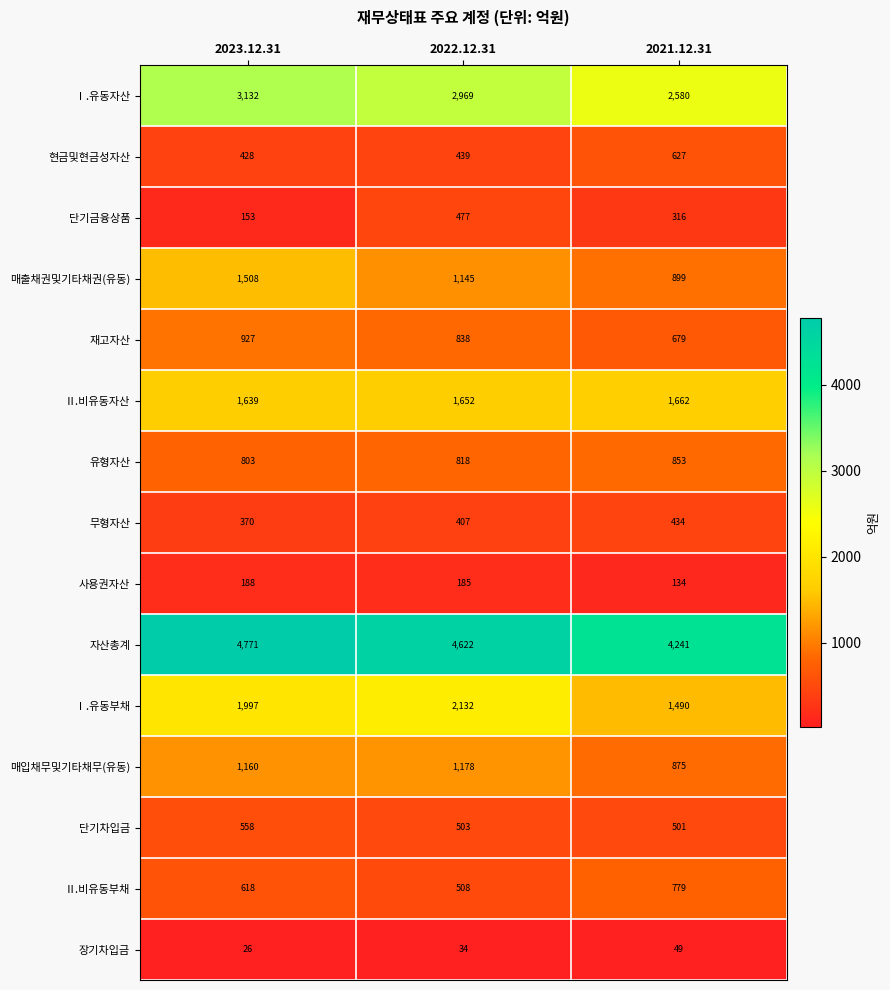

What is the sum of the 무형자산 values at 2022.12.31 and 2021.12.31?

841